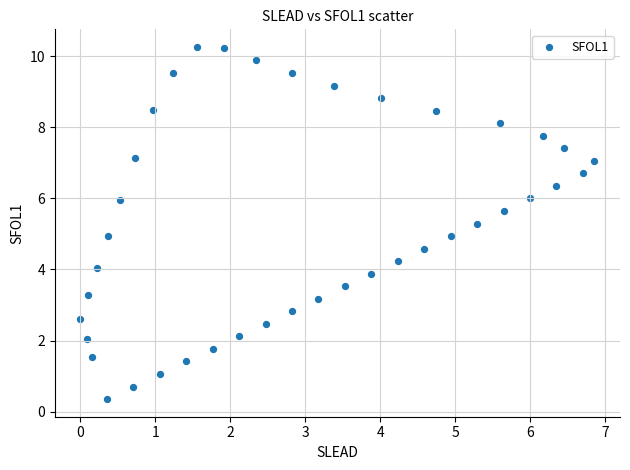

What is the range of Y values (max minus min)?

9.9